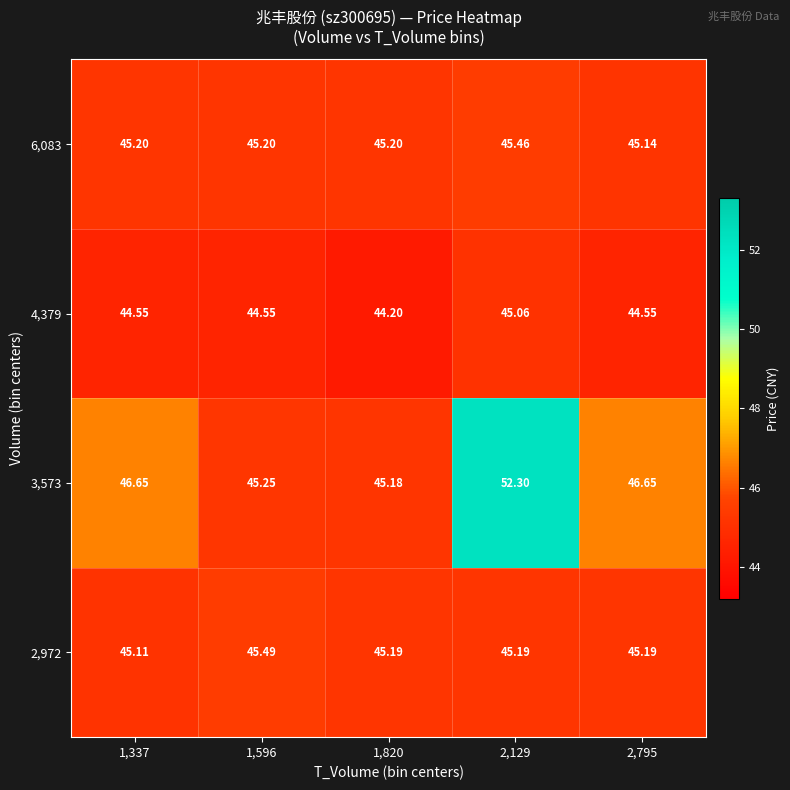

What is the spread (max minus min) of values at 2,795?

2.1